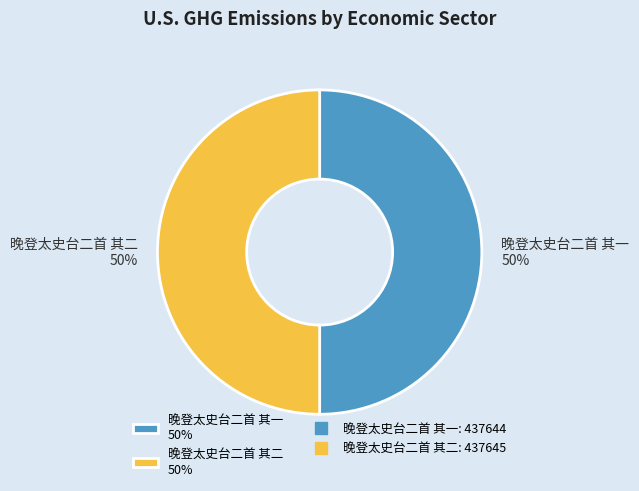

Is the sum of 晚登太史台二首 其二 50% and 晚登太史台二首 其一 50% greater than half?

Yes